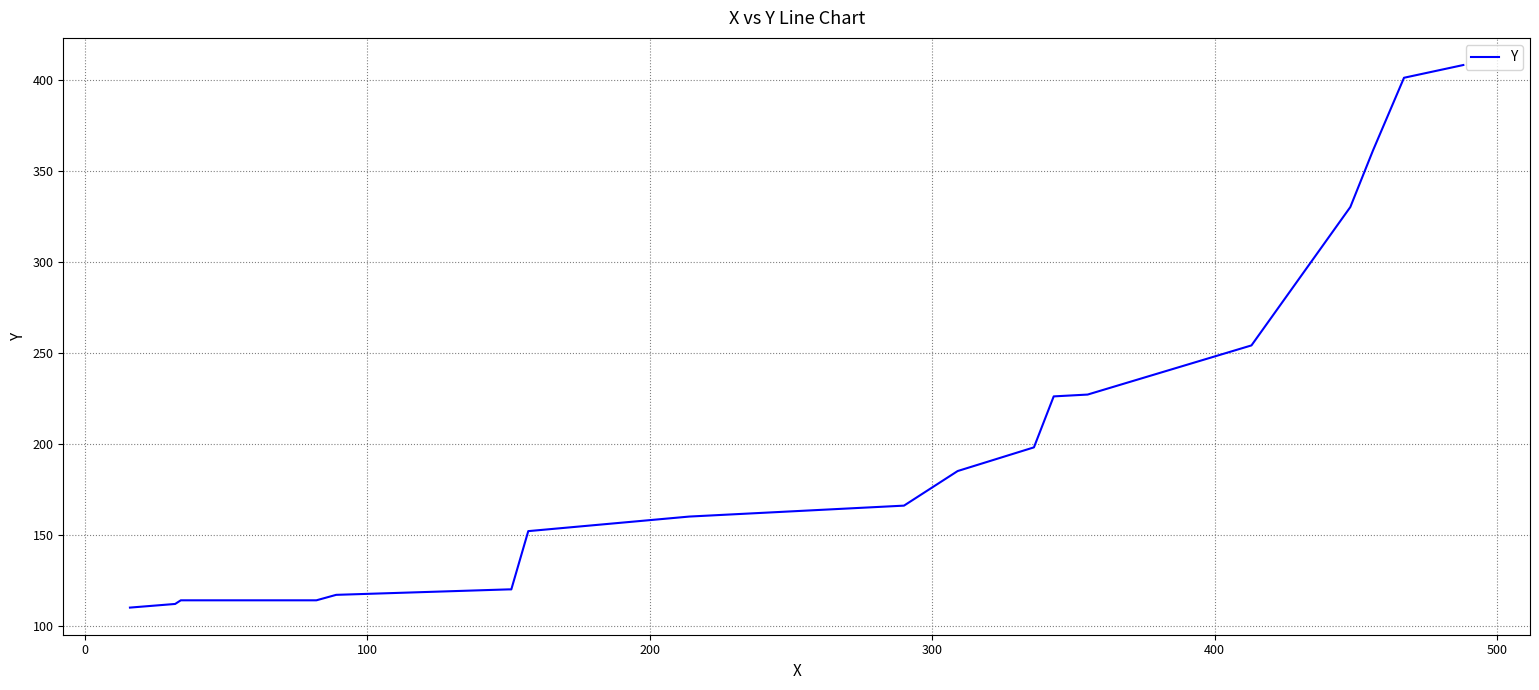

What is the maximum value shown in the chart?

408